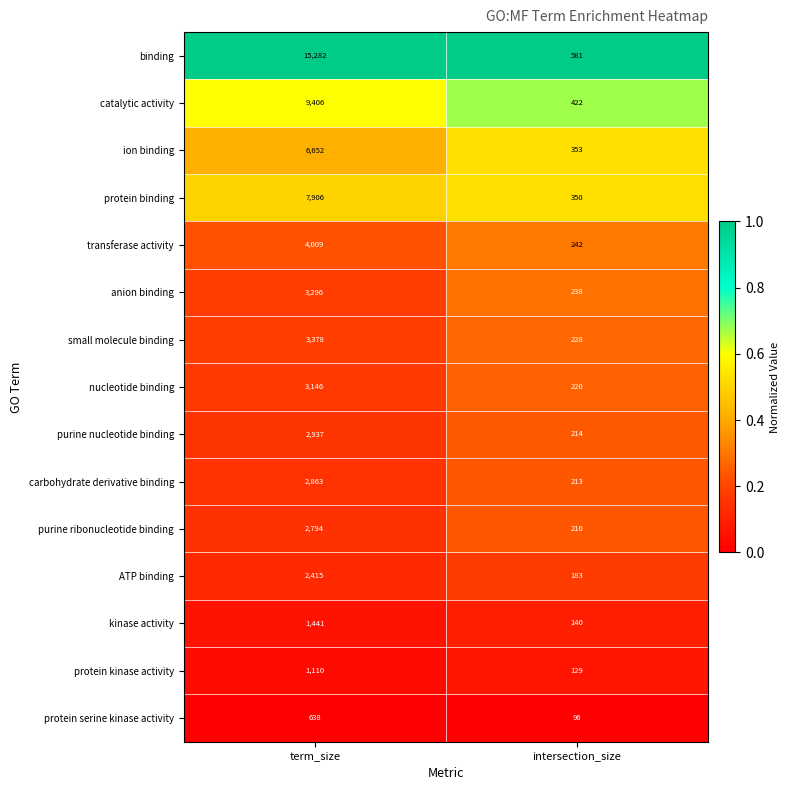

True or false: anion binding has a value of 238 at intersection_size.

True